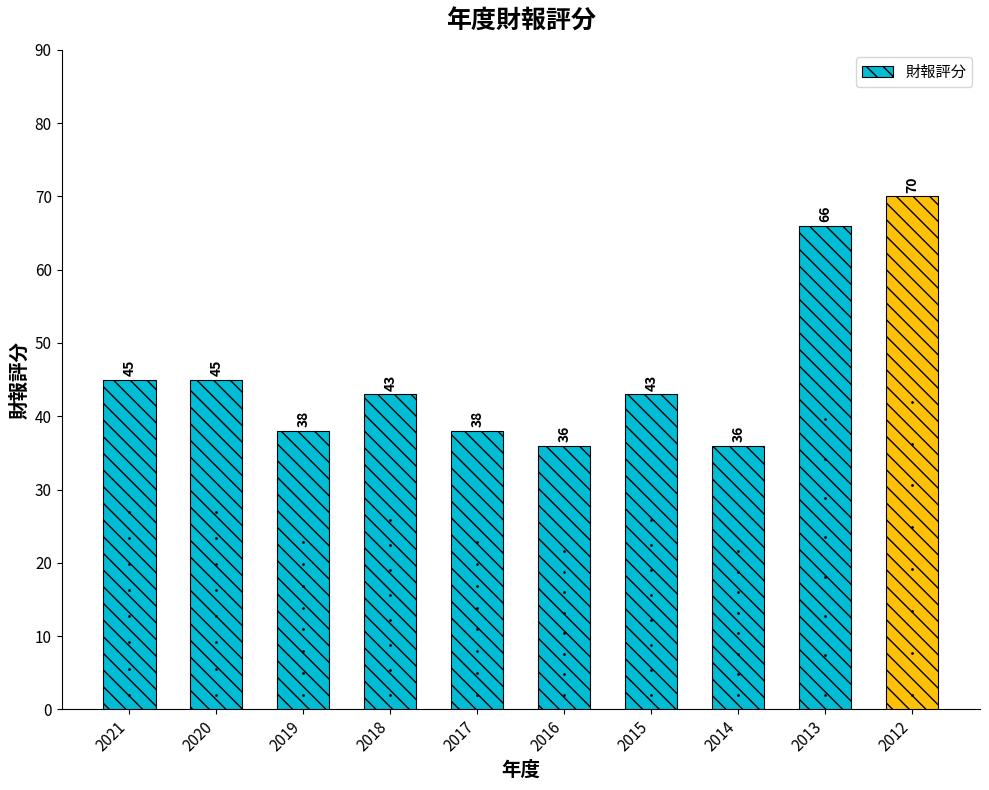

Read the value at 2017, to the nearest 10.

40